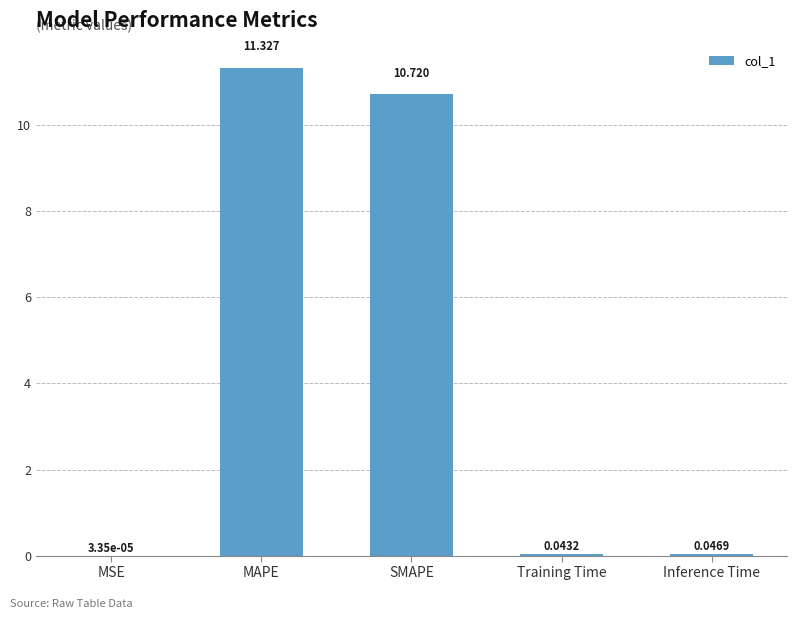

What is the sum of the values at SMAPE and MAPE?

22.0